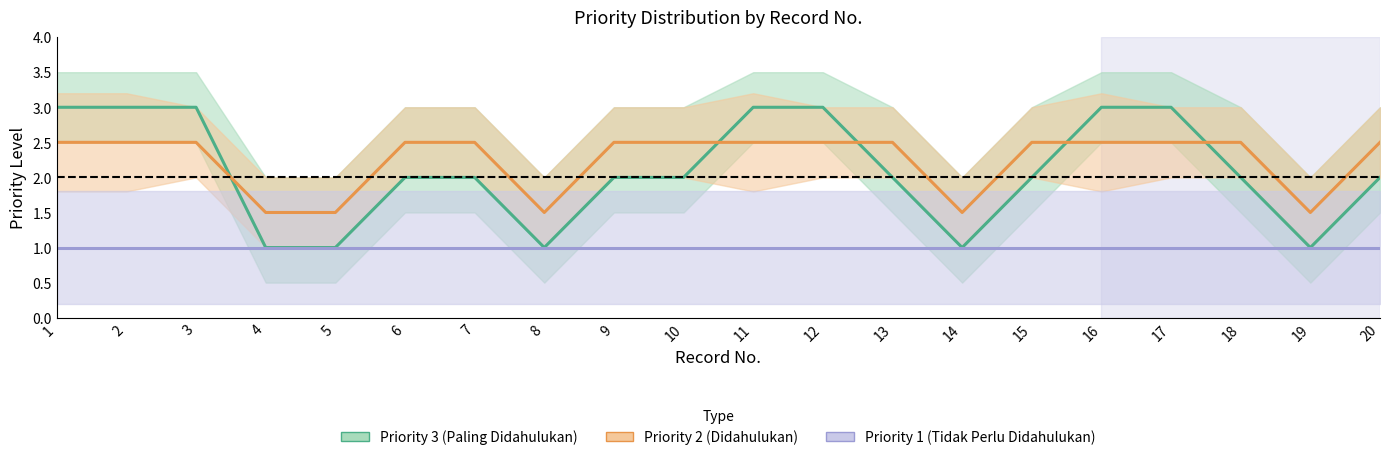

Which series has the largest range (max minus min)?

Priority 3 (Paling Didahulukan)